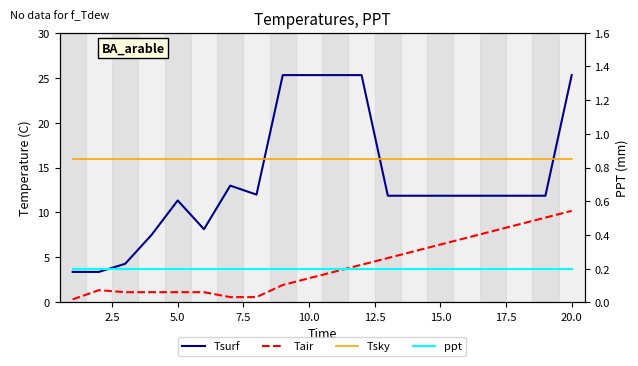

What is the average value of the Tair series?

4.0